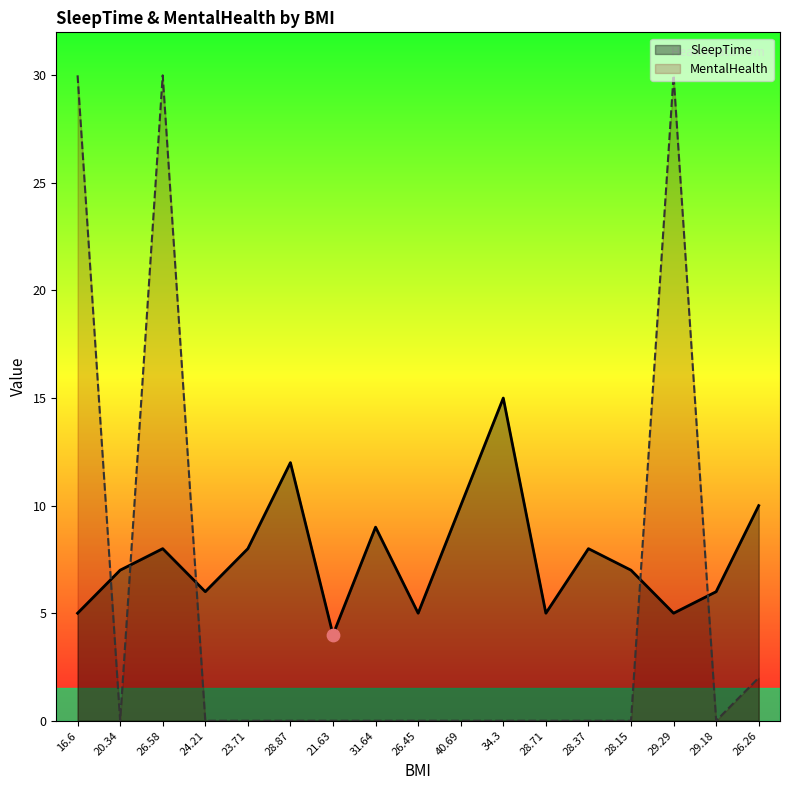

Which series has the largest total across all categories?

SleepTime